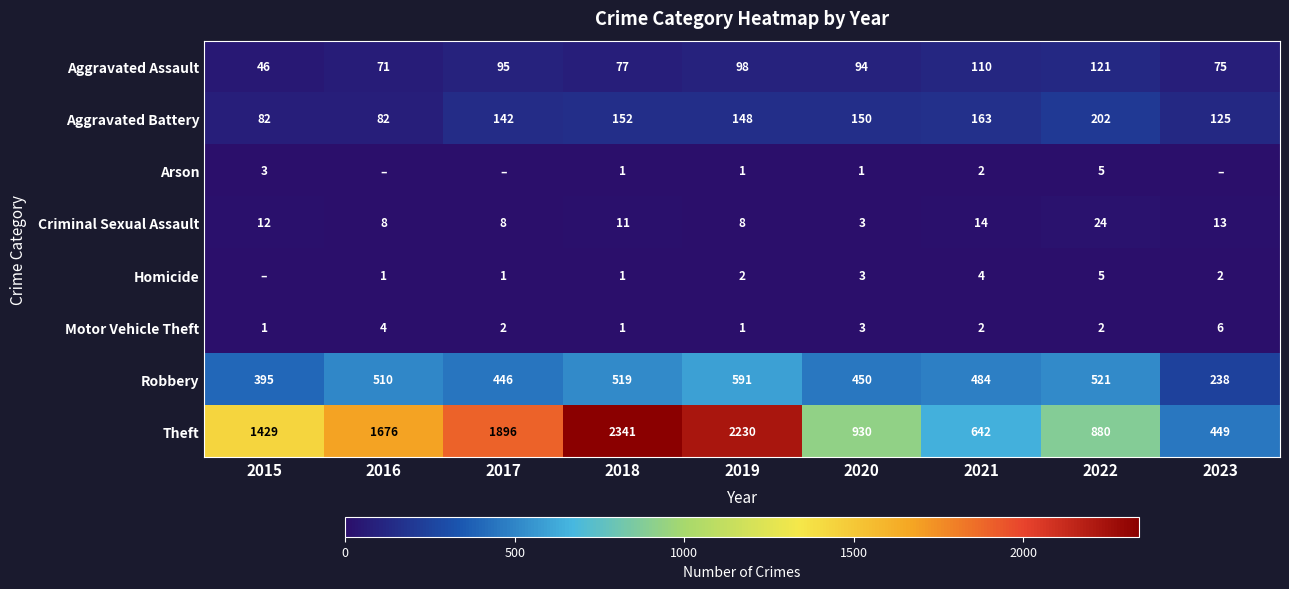

Which category has the lowest value in the Theft series?

2023